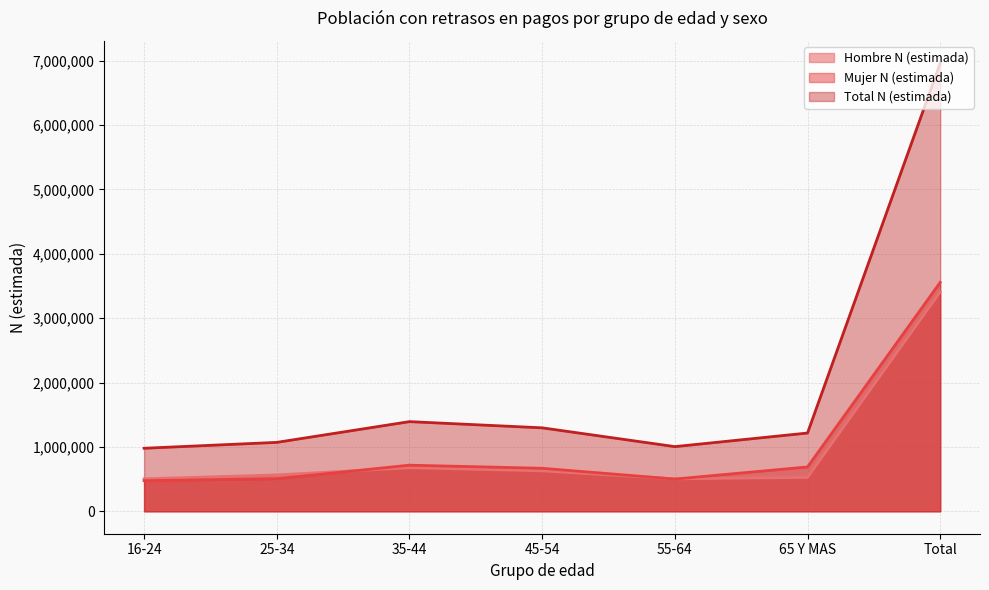

What is the difference between the maximum and minimum values in the Hombre N (estimada) series?

2903963